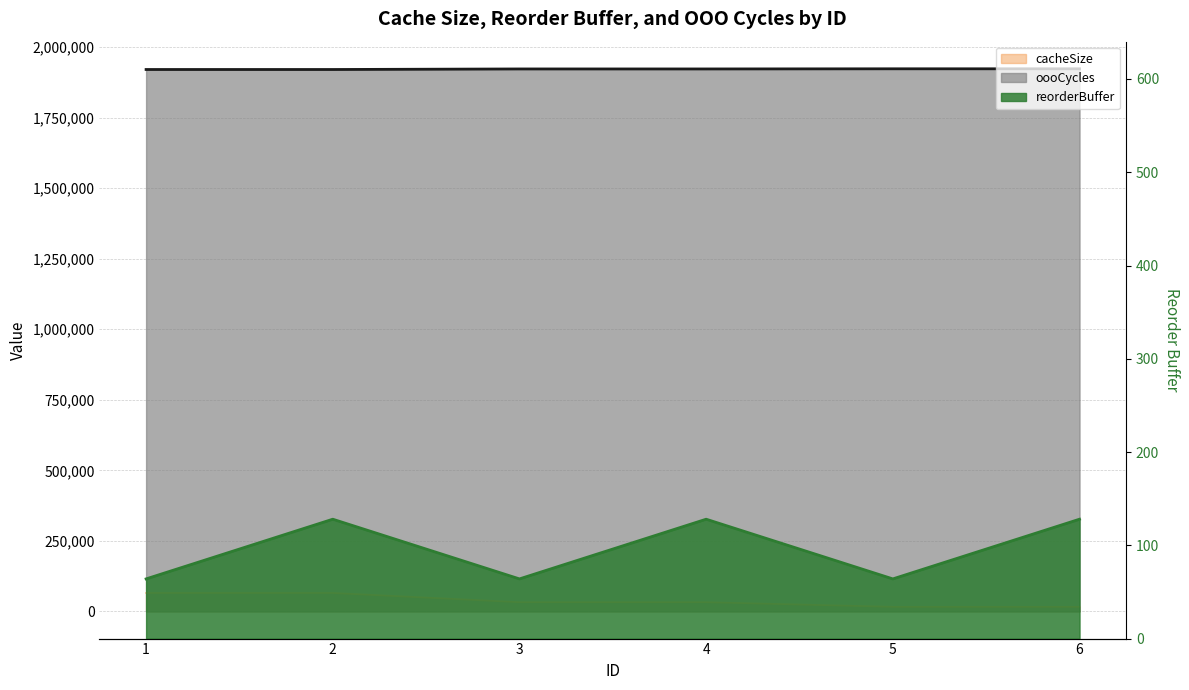

What is the average value of the cacheSize series?

38229